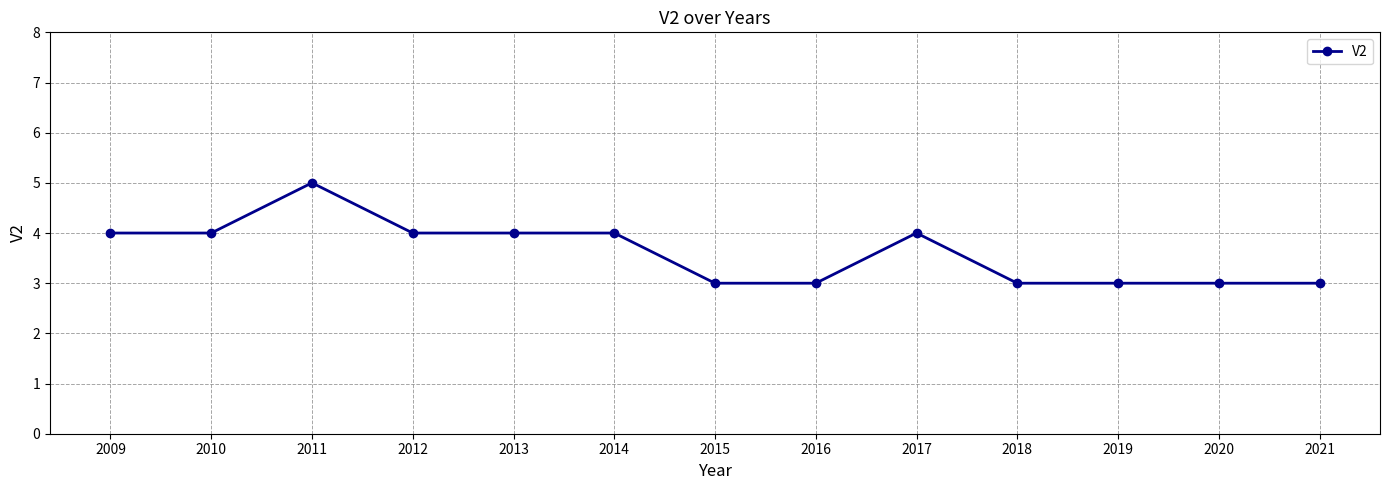

What is the difference between the maximum and minimum values?

2